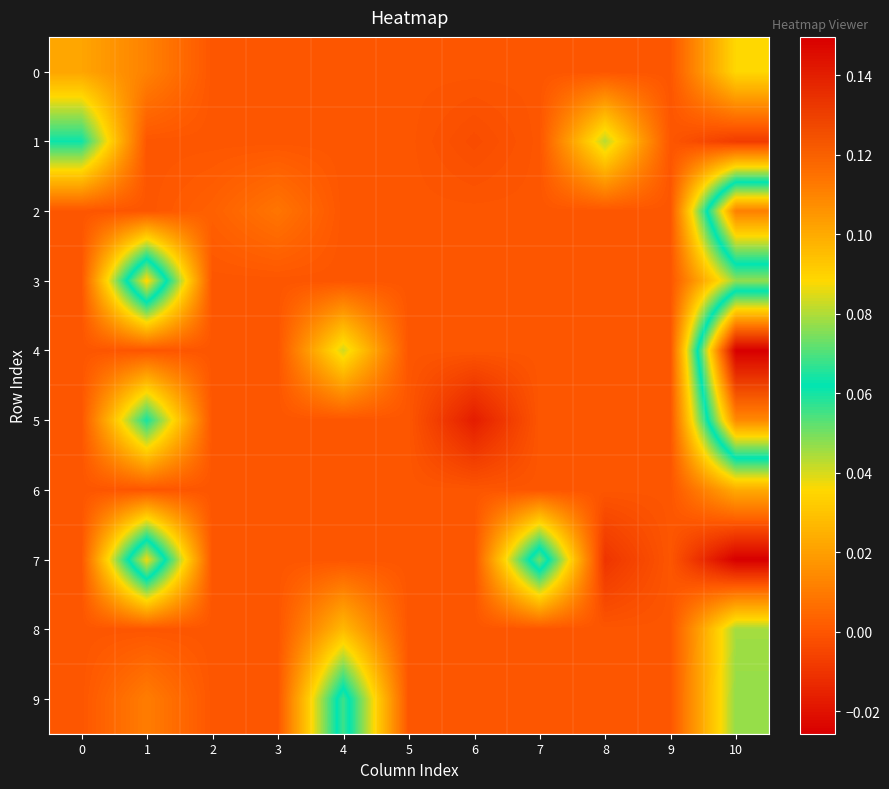

List the series in order of their peak value, lowest first.

6, 0, 8, 1, 9, 7, 3, 5, 2, 4